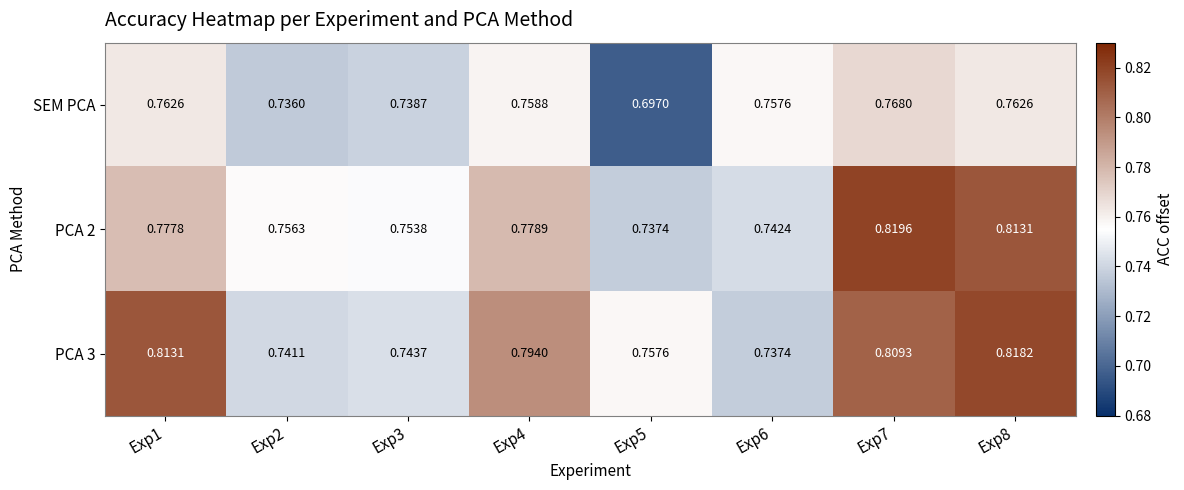

Count the number of categories in the chart.

8